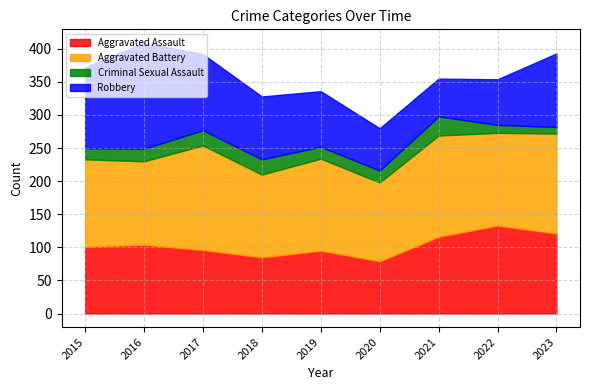

At how many categories does at least one series exceed 13?

9